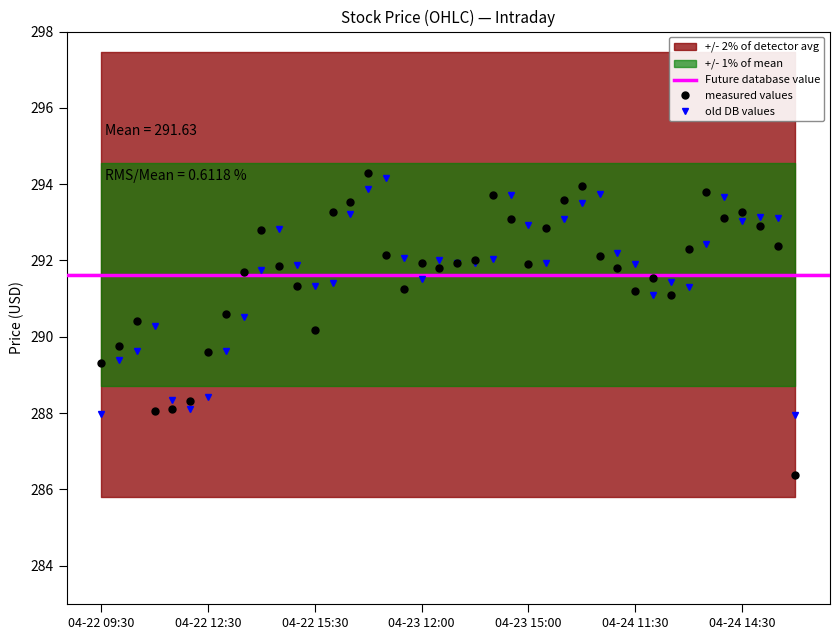

How many lines are shown in the chart?

2